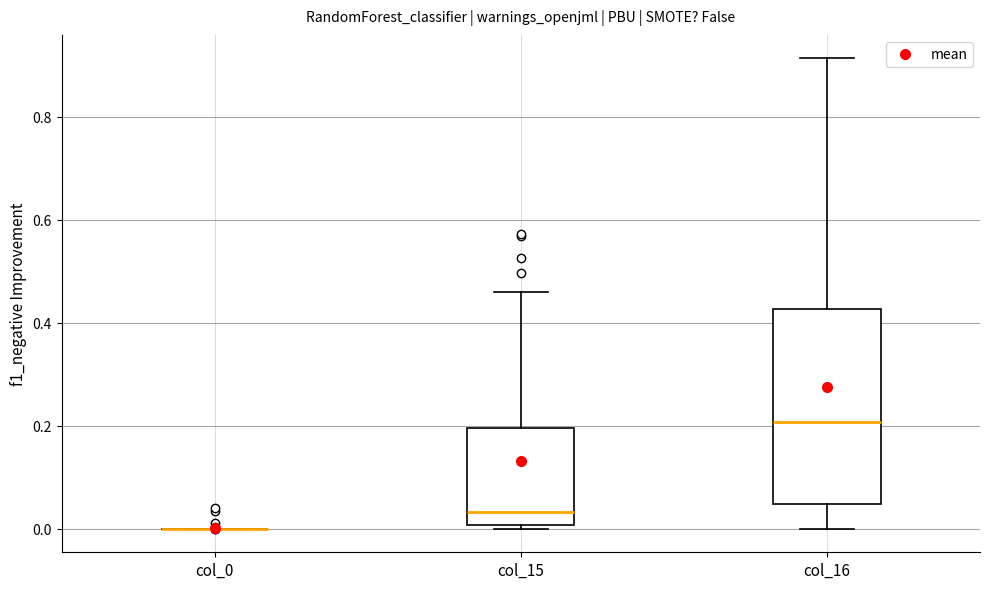

Where is the upper edge of the box for col_15 on the y-axis? The values are not printed on the chart, so give them approximately, as read against the axis.

0.20